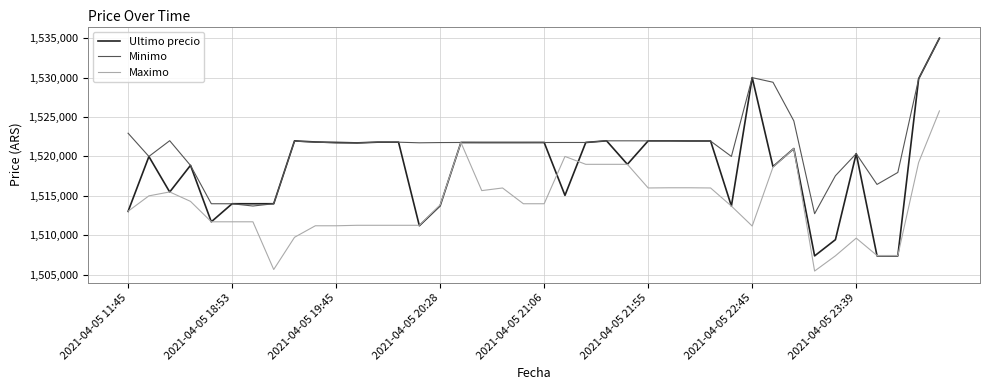

Rank the series by their average value, from lowest to highest.

Maximo, Ultimo precio, Minimo